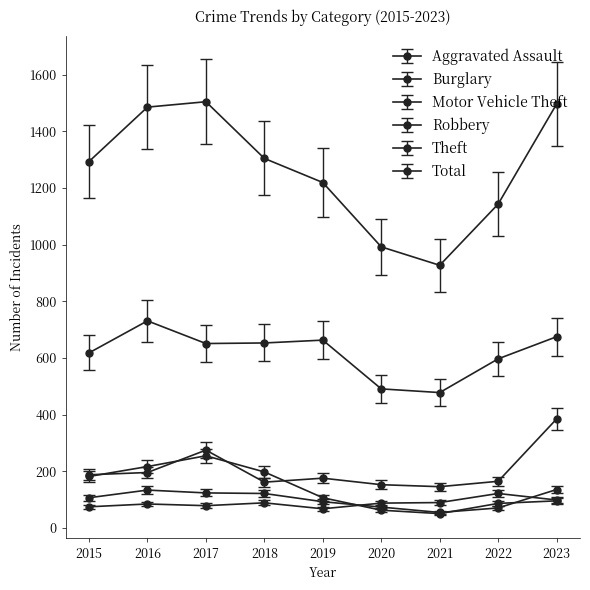

At which category is the sum across all series the highest?

2017